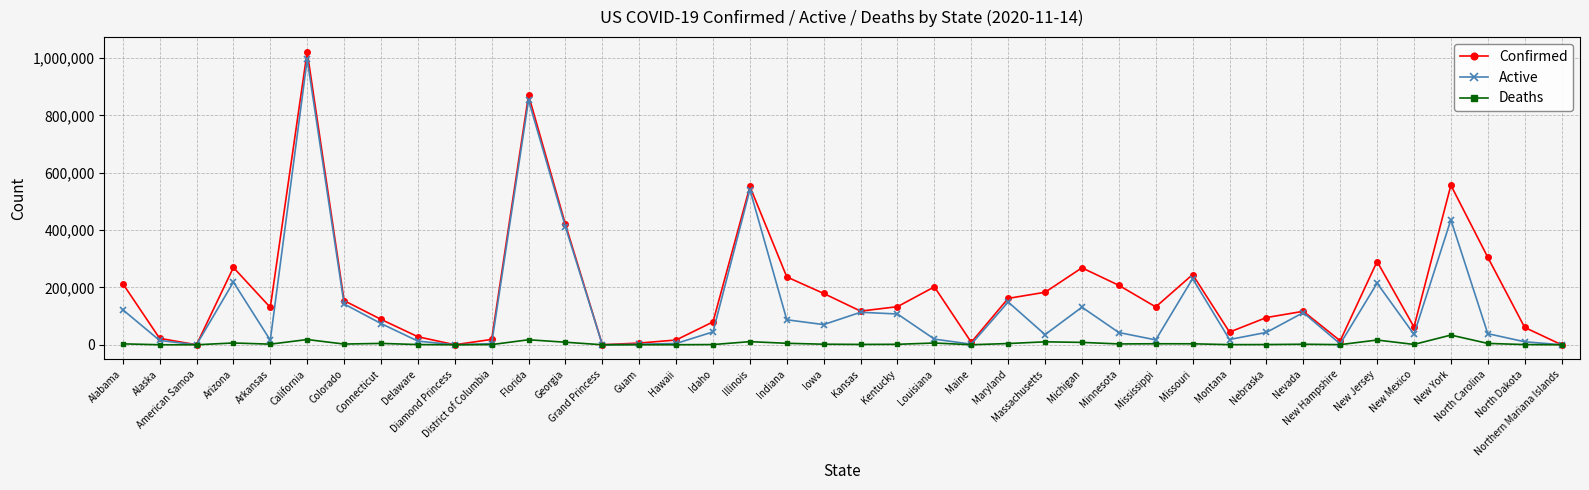

How many lines are shown in the chart?

3